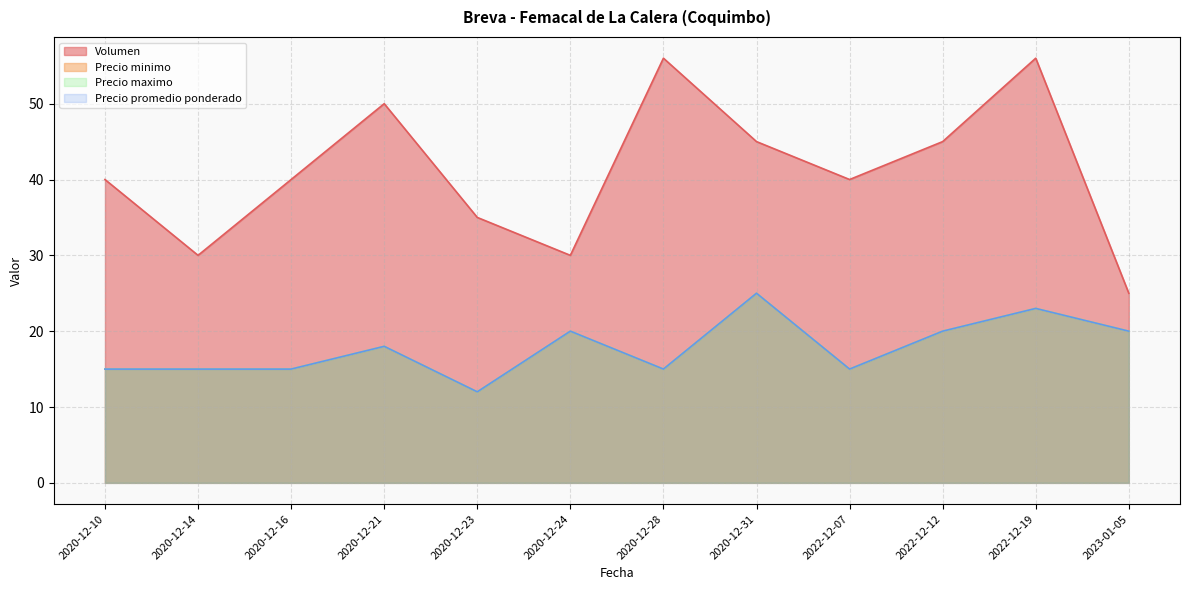

True or false: Precio minimo and Precio maximo cross at least once.

False